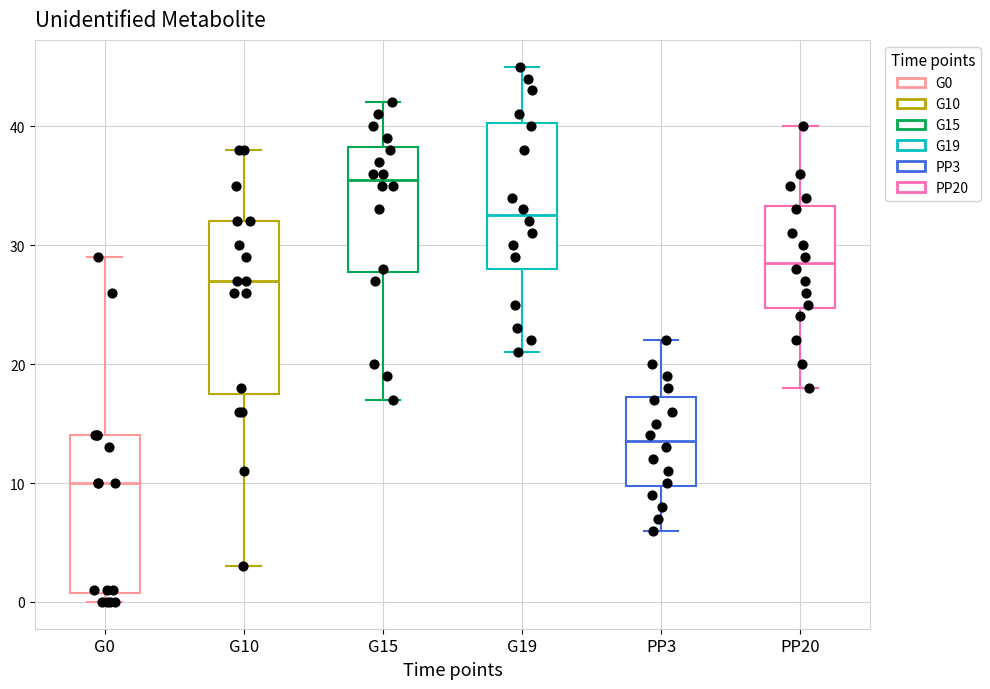

Reading left to right, read every box against the y-axis: the position of its median line, the range the box covers, and the ends of its whiskers. The values are not printed on the chart, so give them approximately, as read against the axis.

G0: median 10, box 1 to 14, whiskers 0 to 29
G10: median 27, box 18 to 32, whiskers 3 to 38
G15: median 36, box 28 to 38, whiskers 17 to 42
G19: median 33, box 28 to 40, whiskers 21 to 45
PP3: median 14, box 10 to 17, whiskers 6 to 22
PP20: median 29, box 25 to 33, whiskers 18 to 40